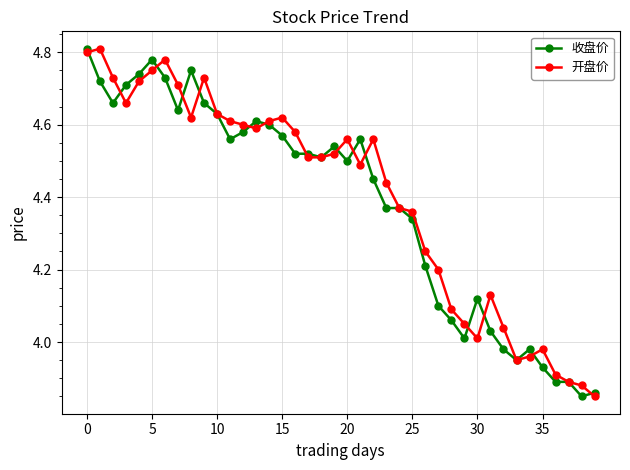

True or false: 开盘价 has more than 0 points higher than both neighbors.

True